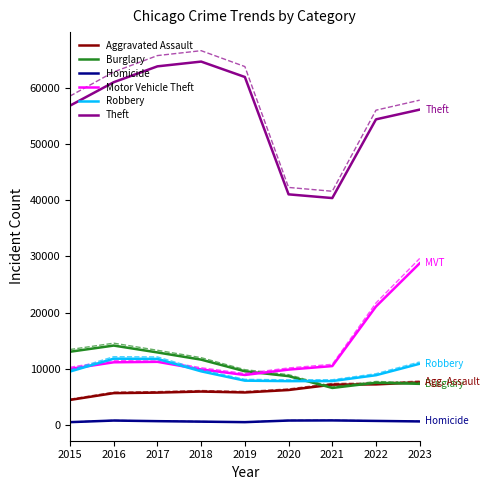

What is the difference between the Motor Vehicle Theft values at 2018 and 2022?

11197